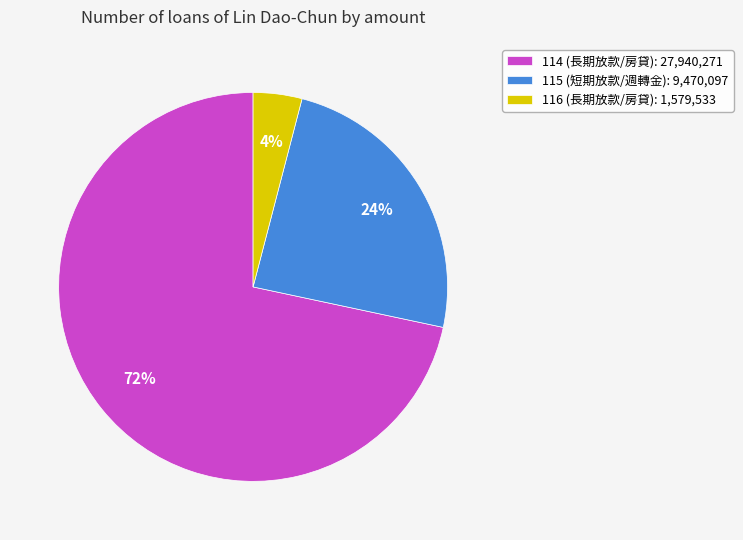

Is the sum of 114 (長期放款/房貸): 27,940,271 and 116 (長期放款/房貸): 1,579,533 greater than half?

Yes